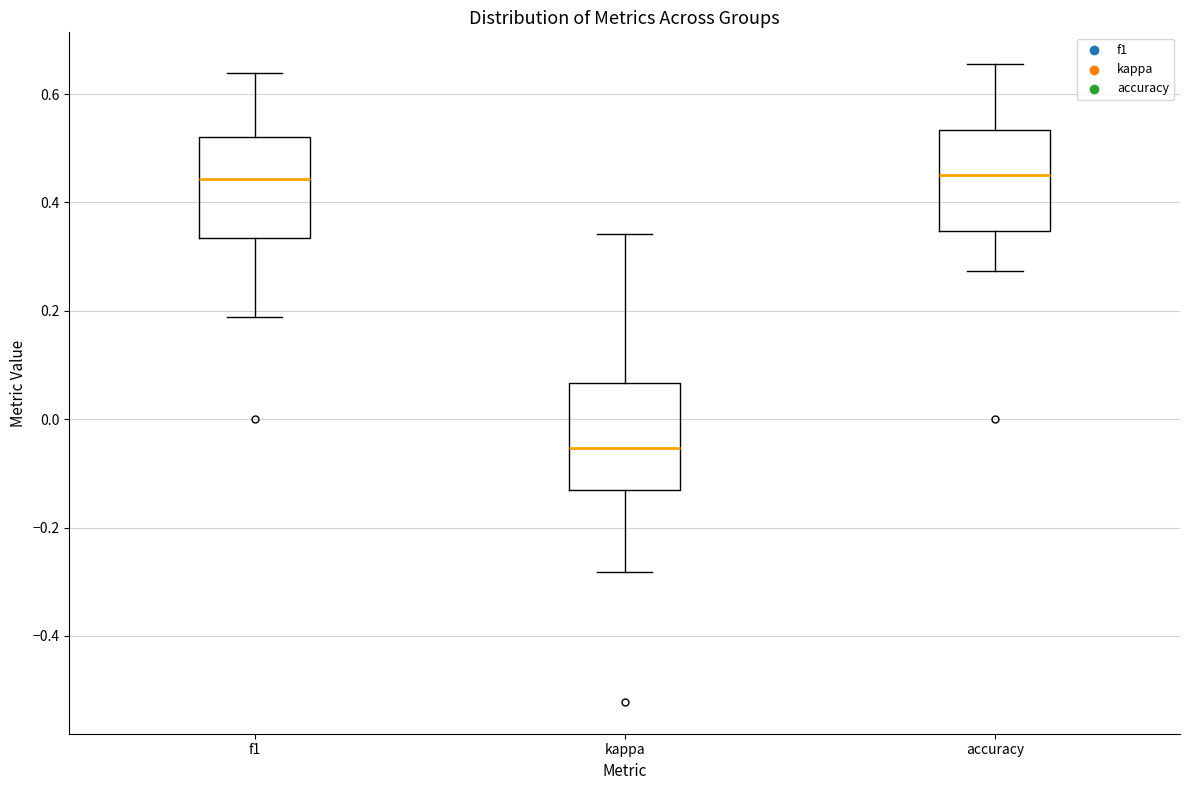

Reading left to right, read every box against the y-axis: the position of its median line, the range the box covers, and the ends of its whiskers. The values are not printed on the chart, so give them approximately, as read against the axis.

f1: median 0.44, box 0.34 to 0.52, whiskers 0.18 to 0.64
kappa: median -0.06, box -0.14 to 0.06, whiskers -0.28 to 0.34
accuracy: median 0.46, box 0.34 to 0.54, whiskers 0.28 to 0.66